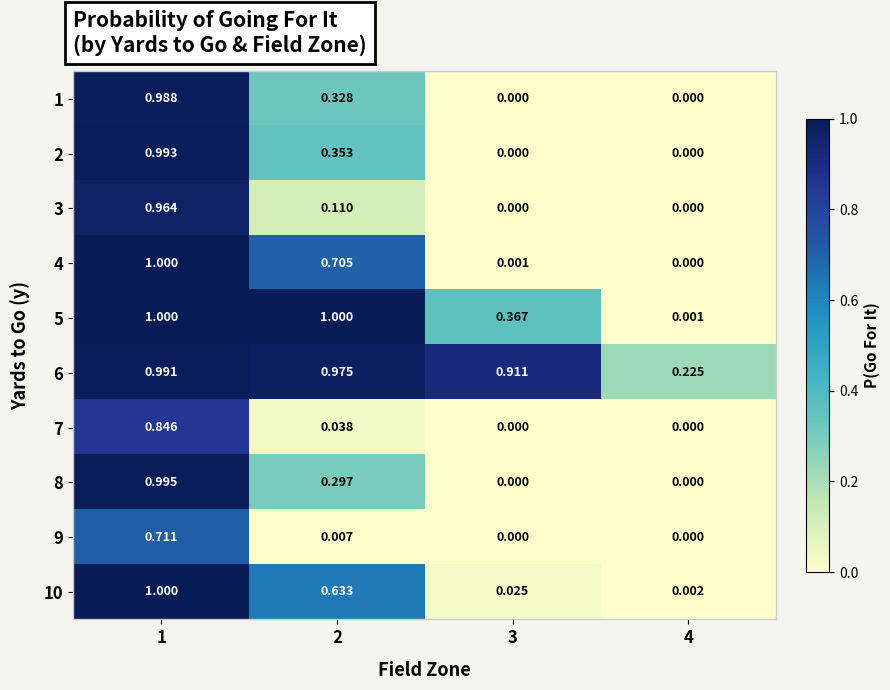

How many positive values does the 9 series have?

2